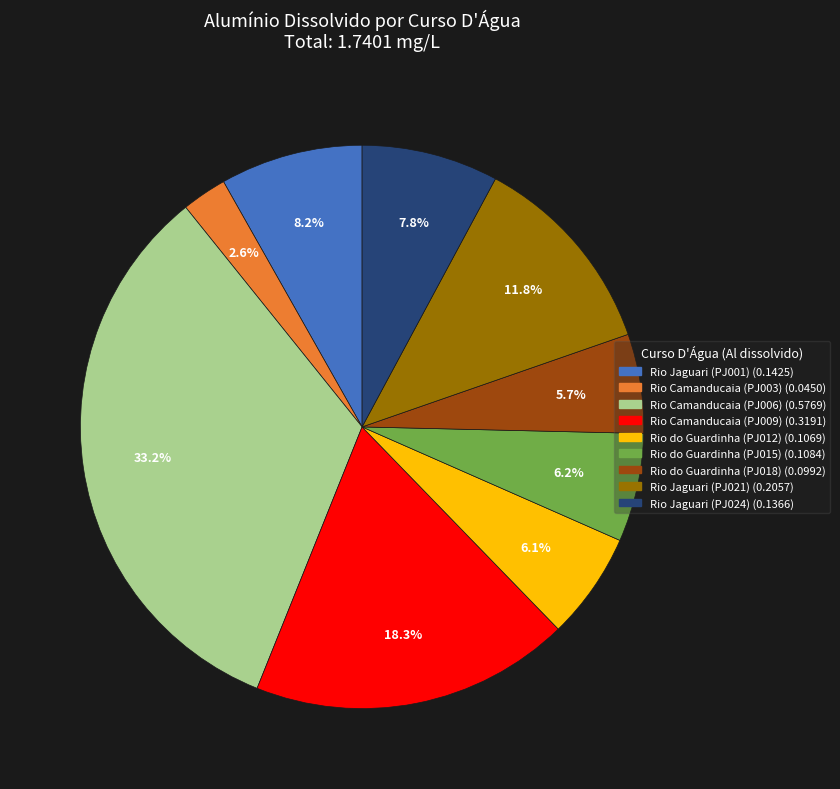

What percentage do Rio Jaguari (PJ021) and Rio do Guardinha (PJ015) together represent?

18.0%